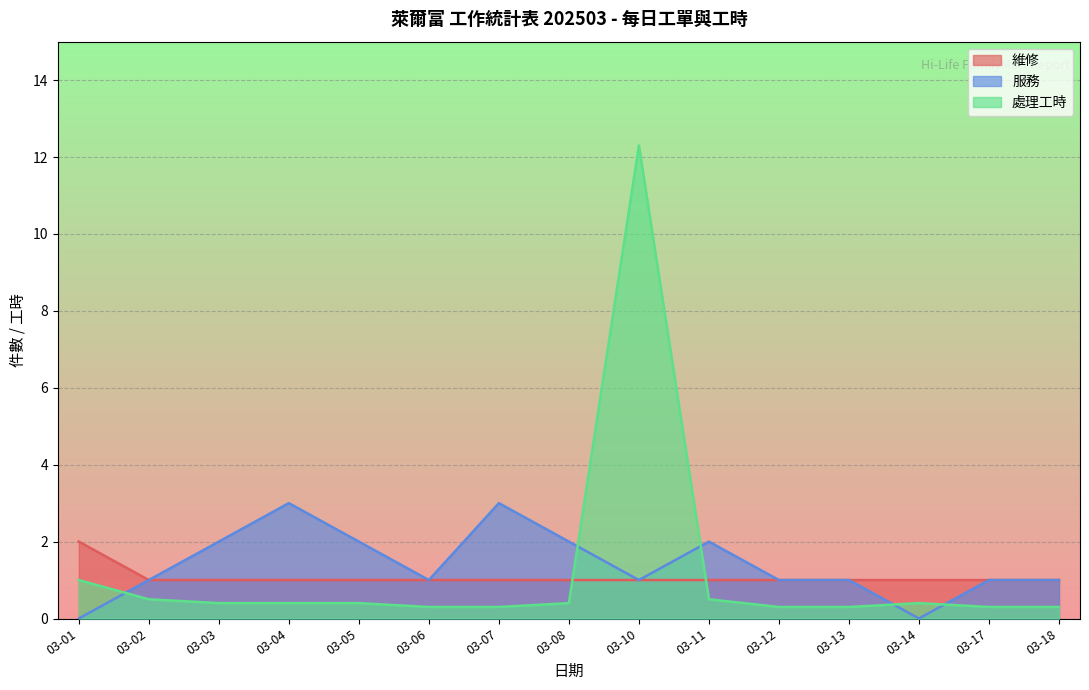

The value of 維修 at 03-02 is 0.5. True or false?

False